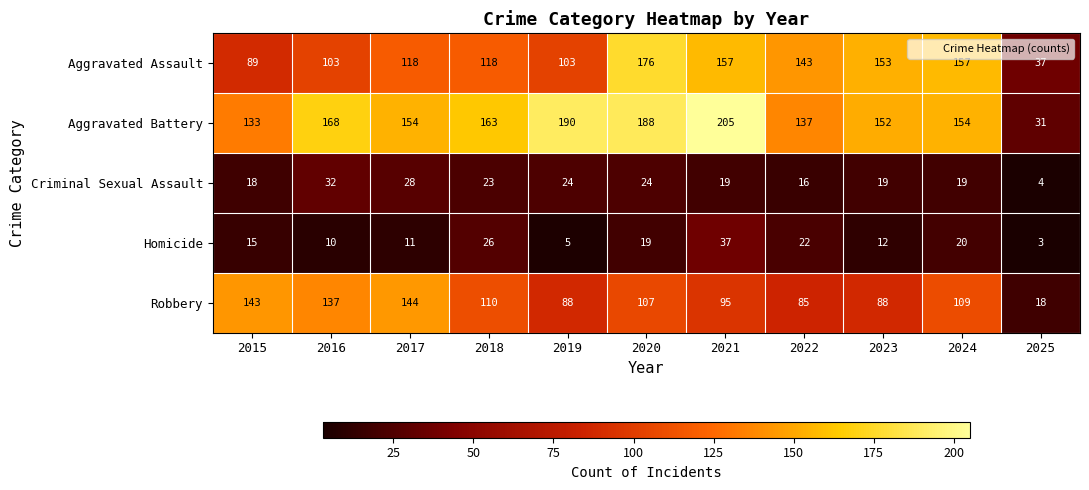

Which series has the largest range (max minus min)?

Aggravated Battery